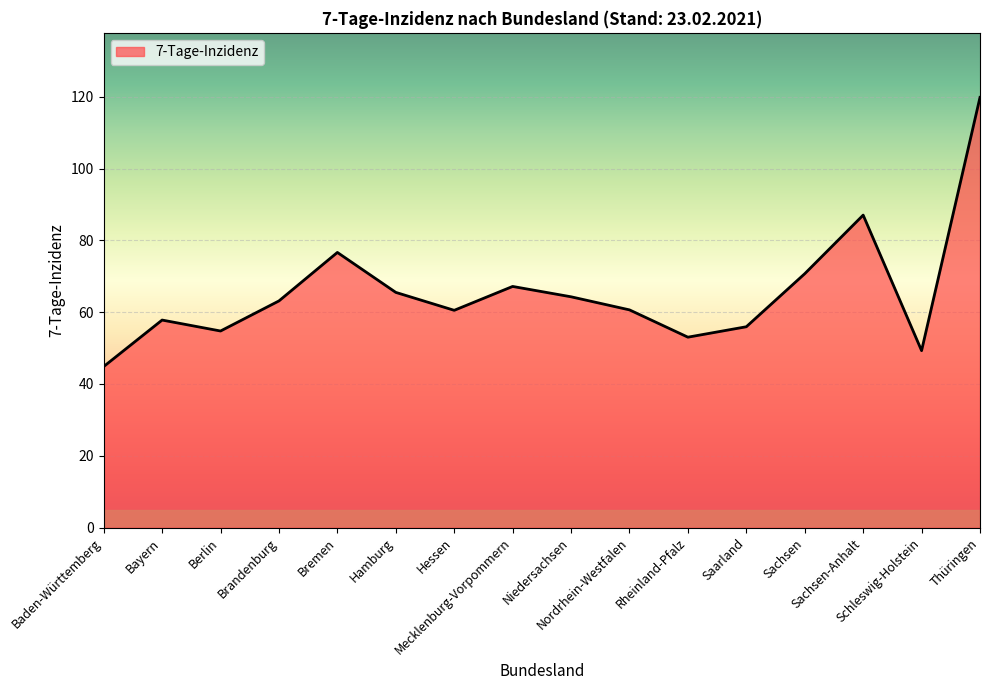

What is the difference between the maximum and minimum values?

75.0